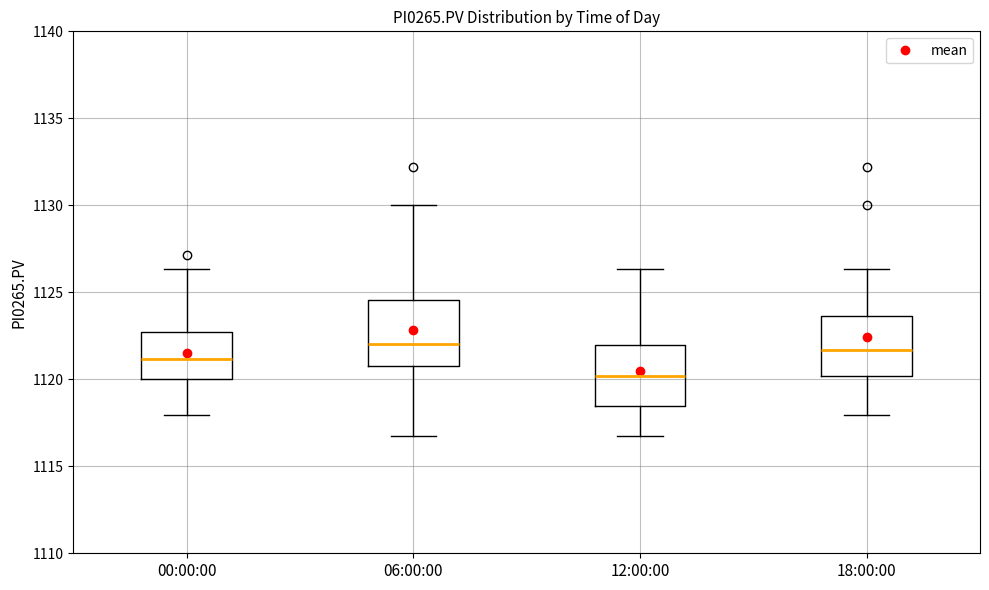

Reading left to right, transcribe this box plot: for each box, give where its median line is, the range the box spans, and where its two whiskers end, as read against the y-axis. The values are not printed on the chart, so give them approximately, as read against the axis.

00:00:00: median 1121.0, box 1120.0 to 1122.5, whiskers 1118.0 to 1126.5
06:00:00: median 1122.0, box 1121.0 to 1124.5, whiskers 1116.5 to 1130.0
12:00:00: median 1120.0, box 1118.5 to 1122.0, whiskers 1116.5 to 1126.5
18:00:00: median 1121.5, box 1120.0 to 1123.5, whiskers 1118.0 to 1126.5